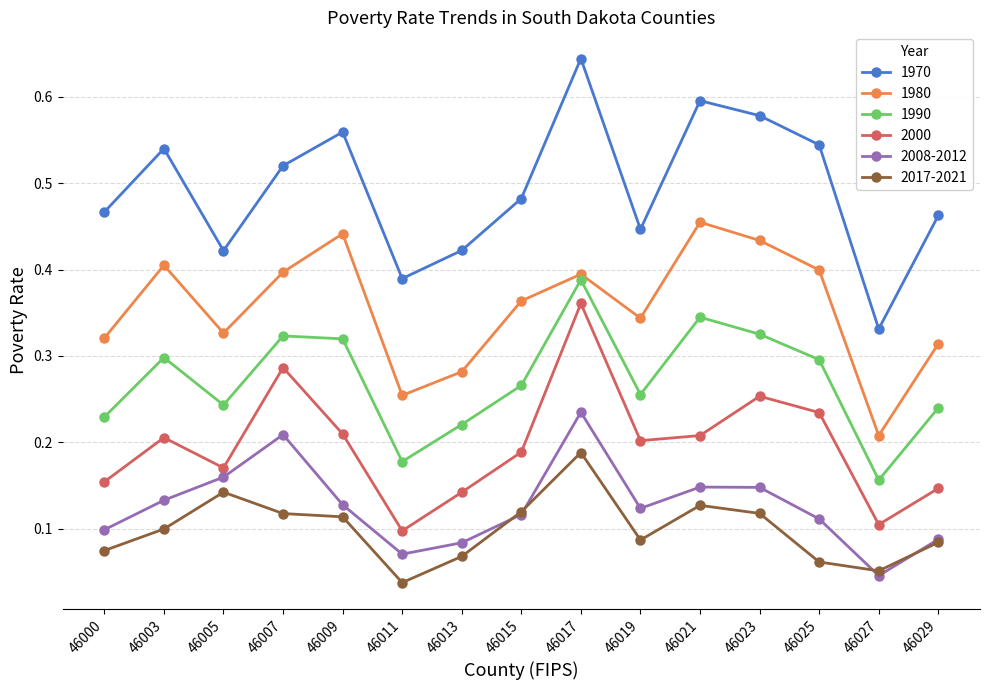

Which series changed the most between 46005 and 46021?

1970